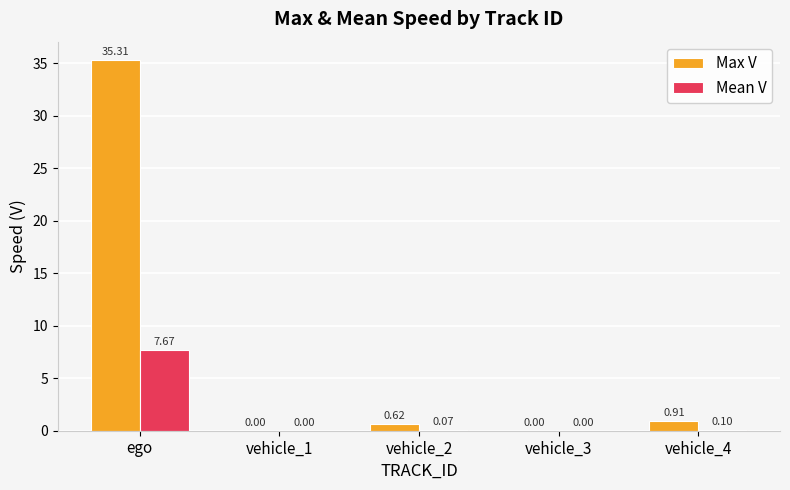

How many series are shown in this chart?

2